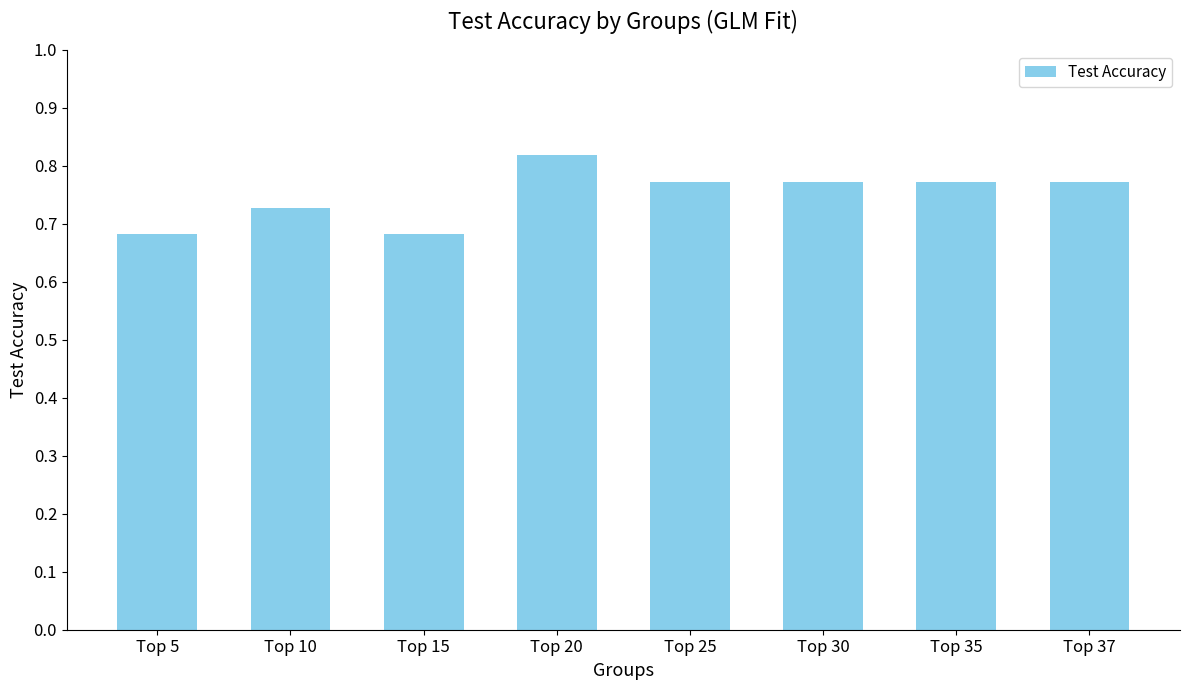

True or false: the data shows 0.2 at Top 37.

False